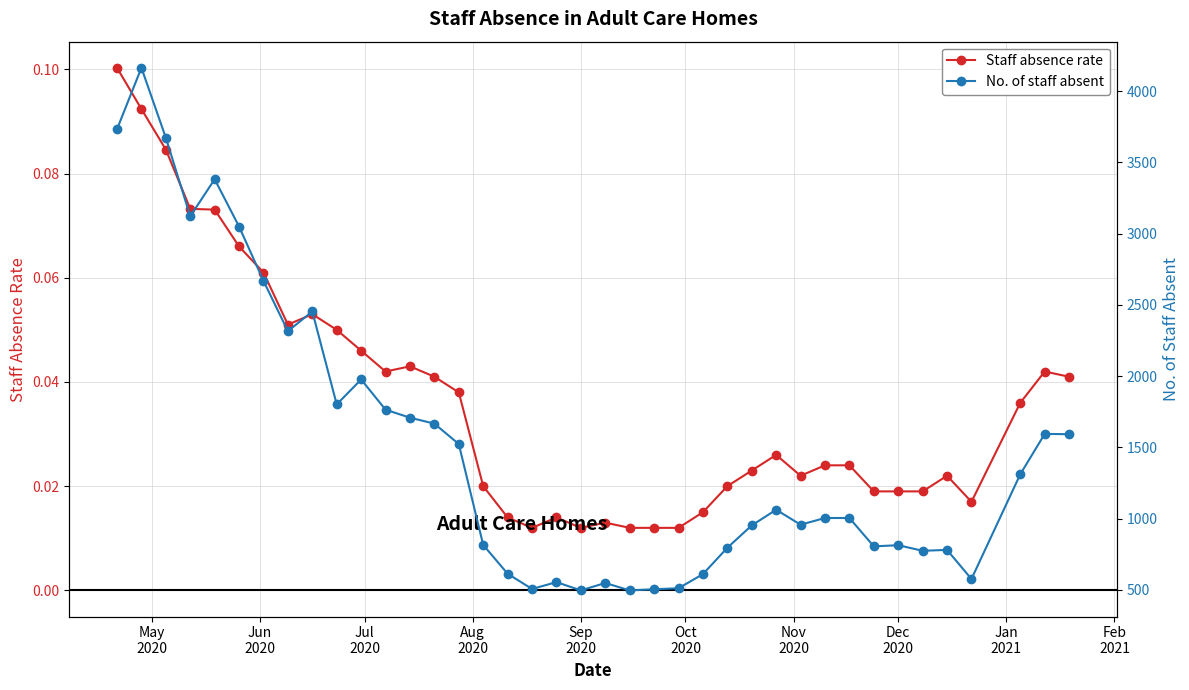

Count the Staff absence rate values in the range 0 to 1.

39